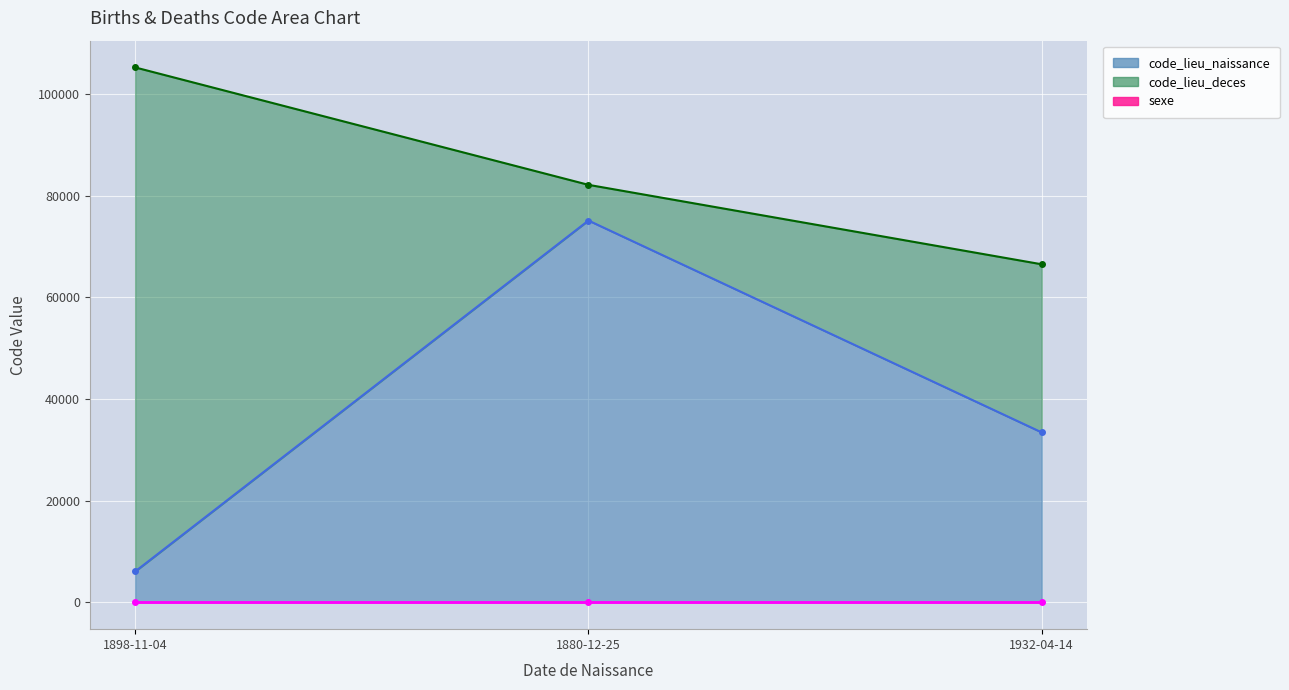

What position from the right is 1932-04-14?

1